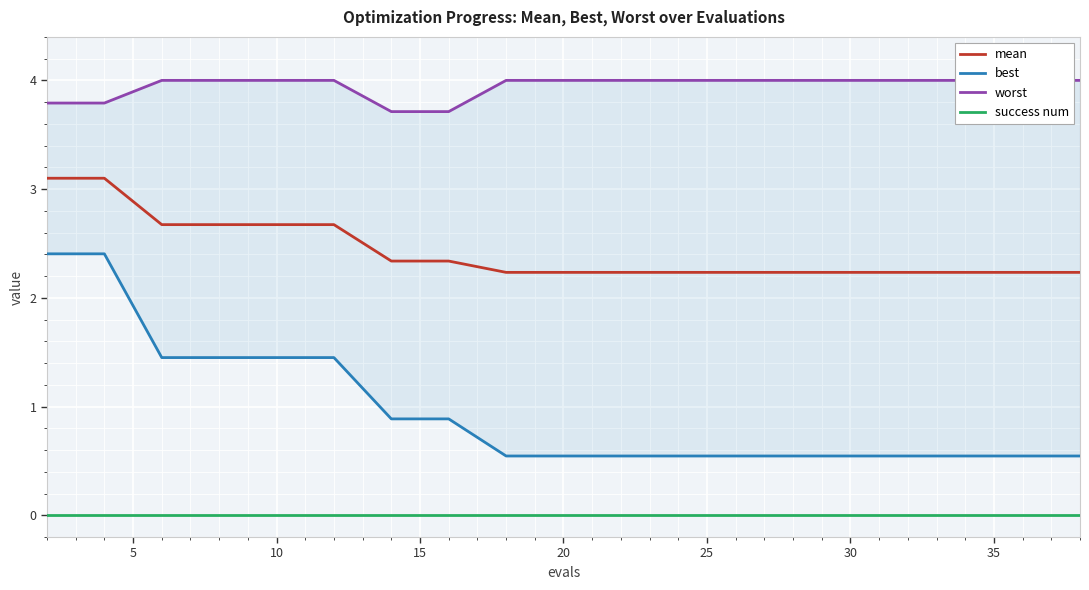

True or false: mean and success num cross at least once.

False